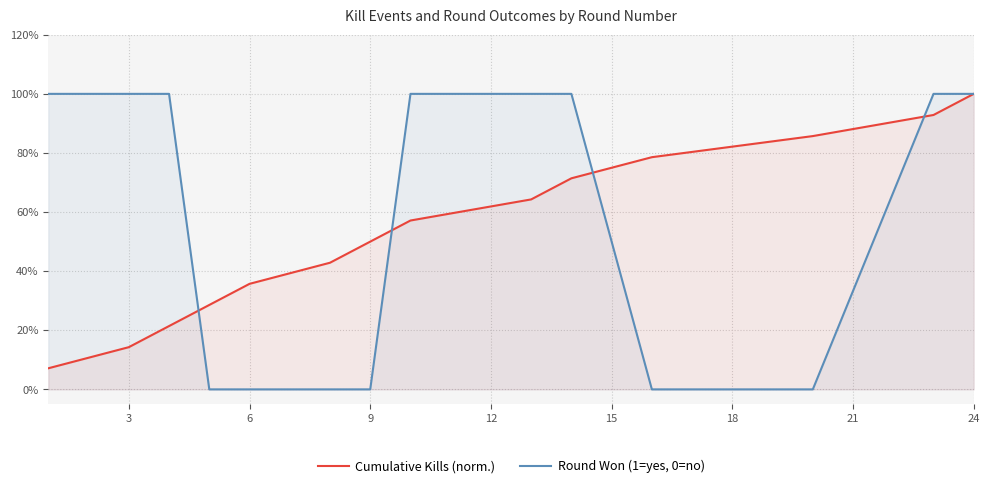

How many intersections are there between Cumulative Kills (norm.) and Round Won (1=yes, 0=no)?

4